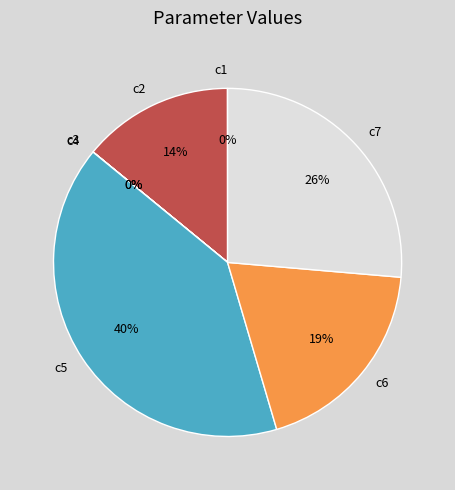

Combined, do c5 and c2 account for over 50%?

Yes